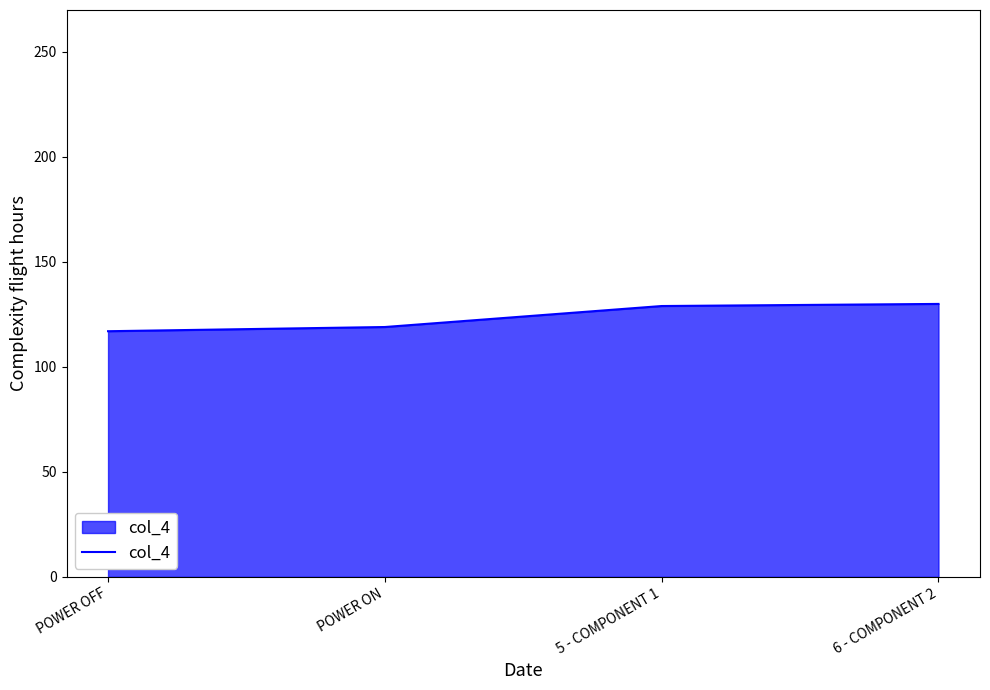

What value does the data have at 6 - COMPONENT 2?

130